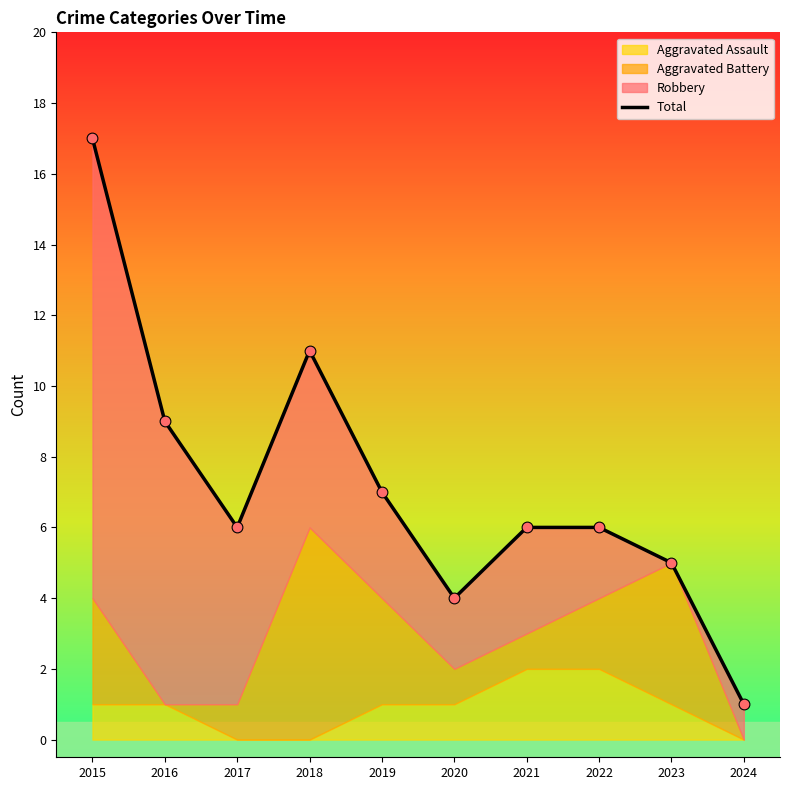

What is the change in value from 2019 to 2023?

-2